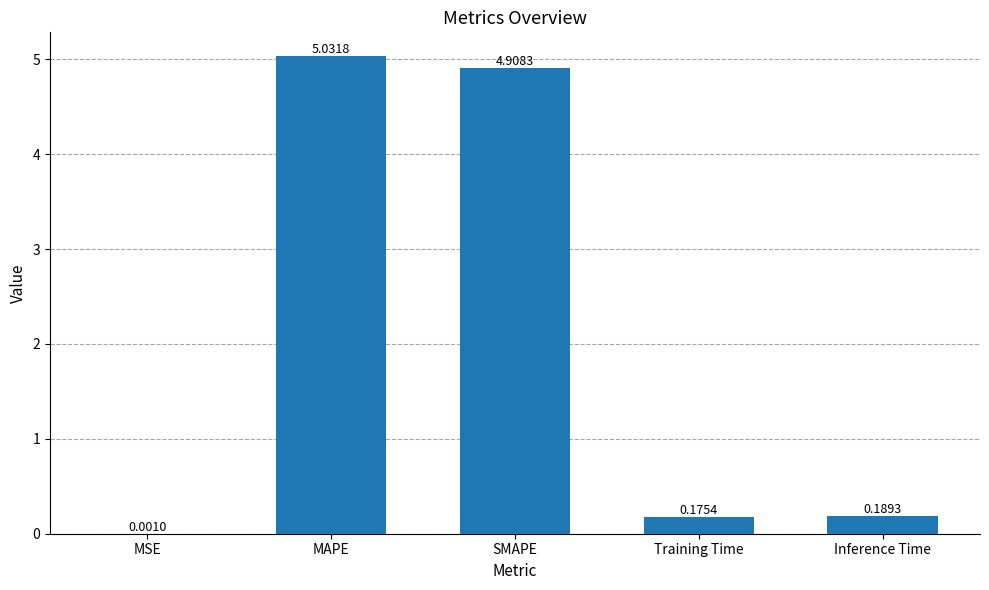

What is the sum of all values?

10.3